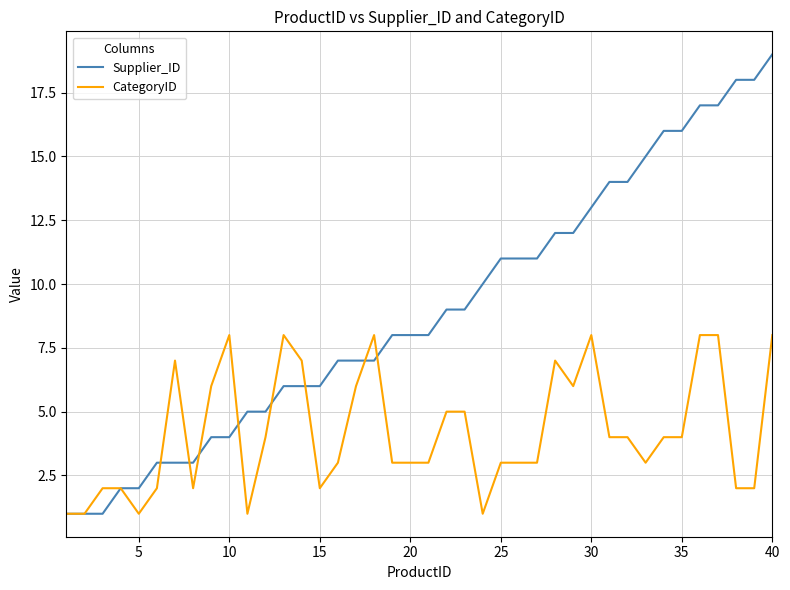

Rank the series by their maximum value, from highest to lowest.

Supplier_ID, CategoryID